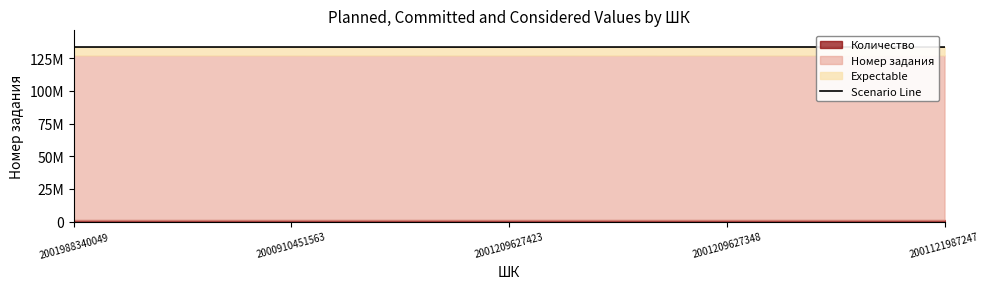

Rank the categories by value from highest to lowest.

2001209627348, 2001988340049, 2000910451563, 2001121987247, 2001209627423